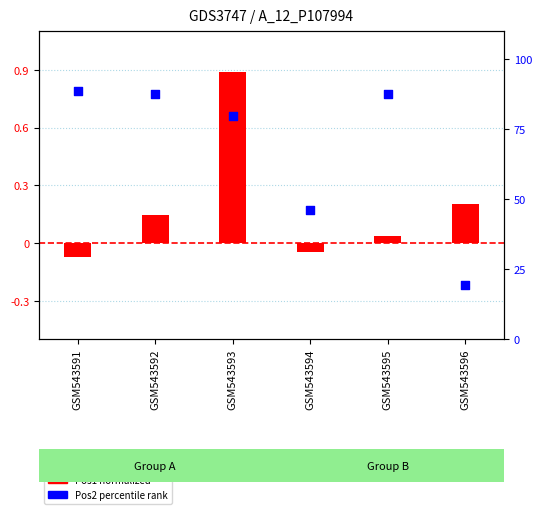

At how many categories does at least one series exceed 32?

5